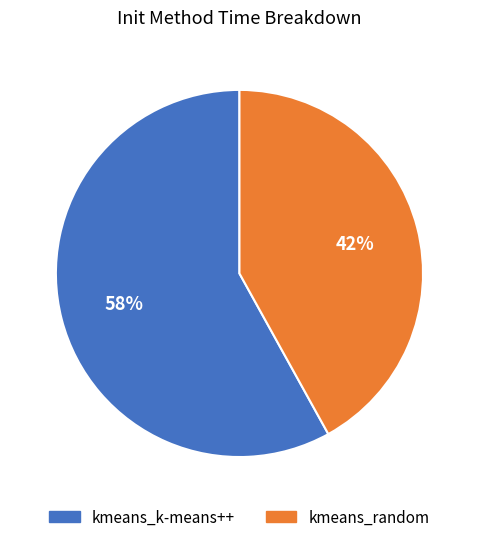

Is there any slice that represents more than half of the pie?

Yes